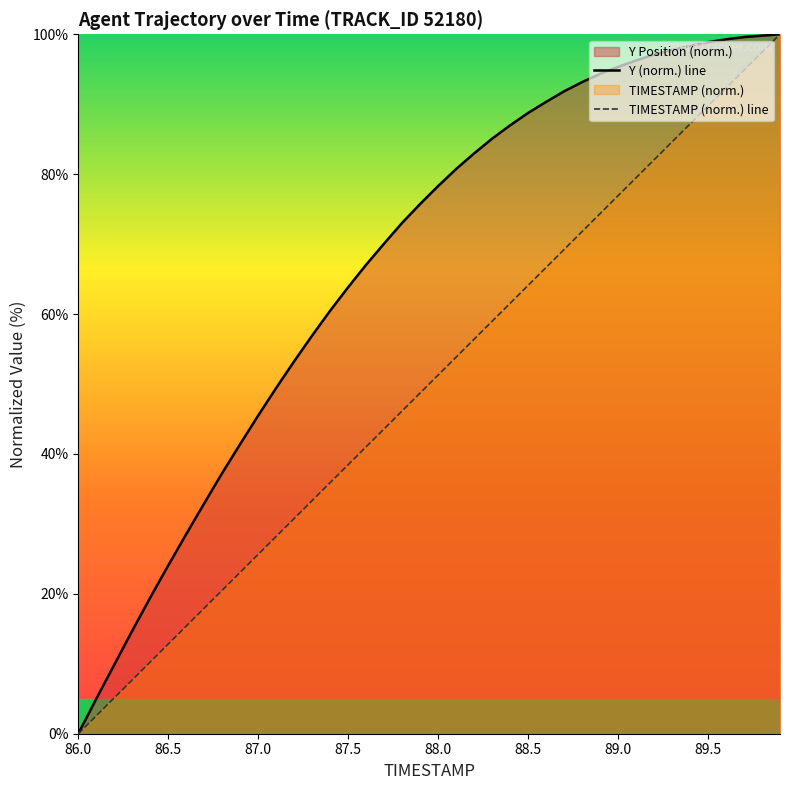

True or false: Y (norm.) line has a value of 63.8 at 87.5.

True